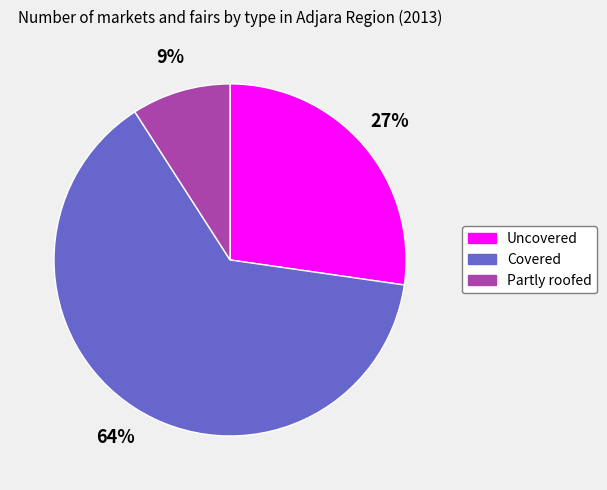

To the nearest percent, what is the combined percentage of Uncovered and Partly roofed?

36%